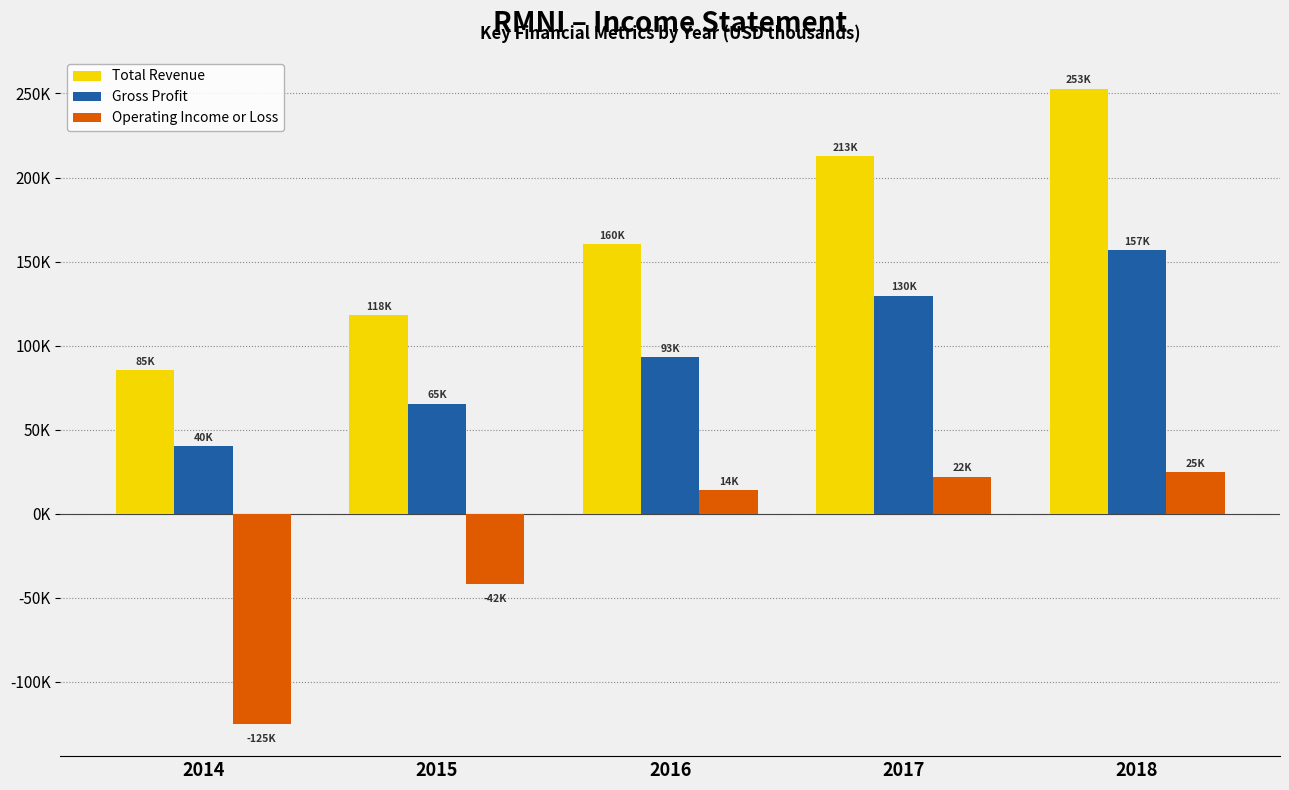

Between 2016 and 2014, which is larger?

2016